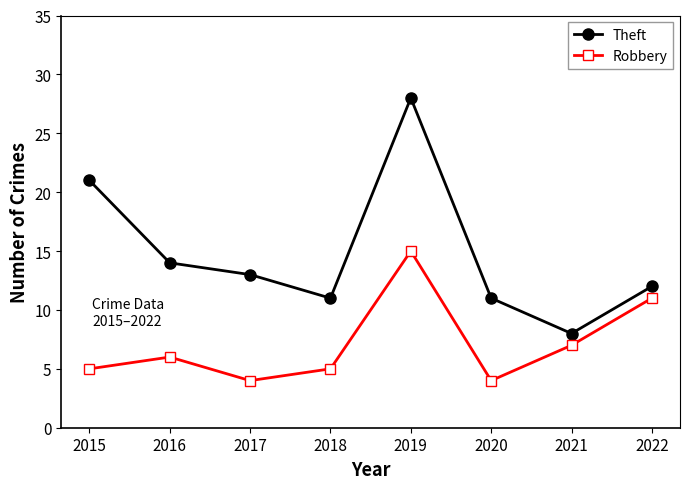

Which series has the largest range (max minus min)?

Theft